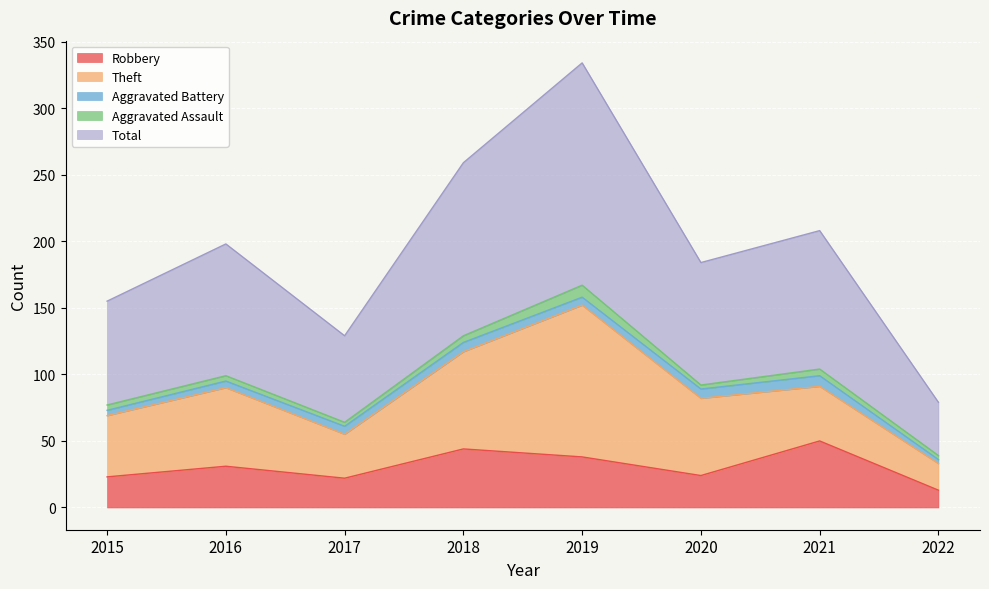

At which category does Aggravated Battery reach its first local valley?

2019